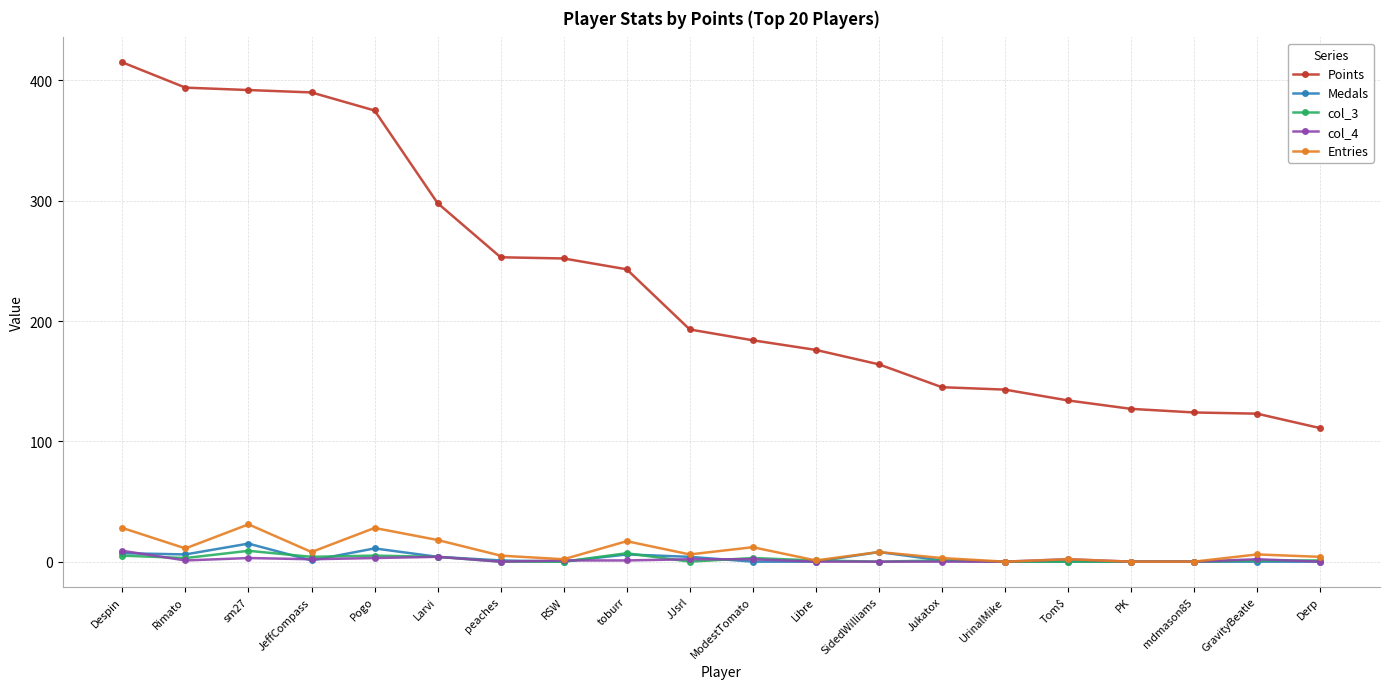

At how many categories does at least one series exceed 363?

5